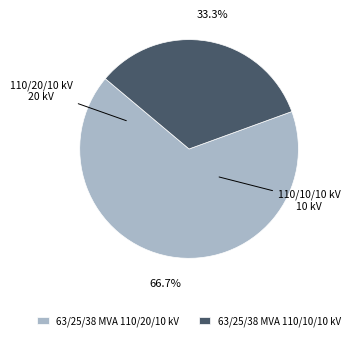

Approximately how many times larger is the value at 63/25/38 MVA 110/20/10 kV compared to 63/25/38 MVA 110/10/10 kV?

2.0